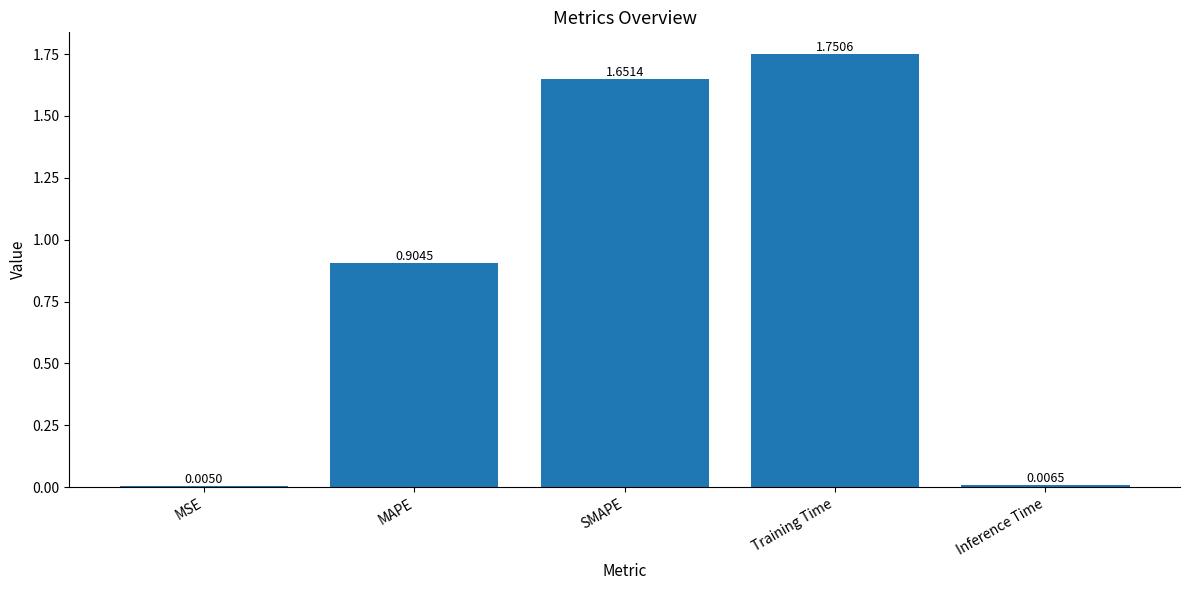

At which label is the value closest to 0?

MSE